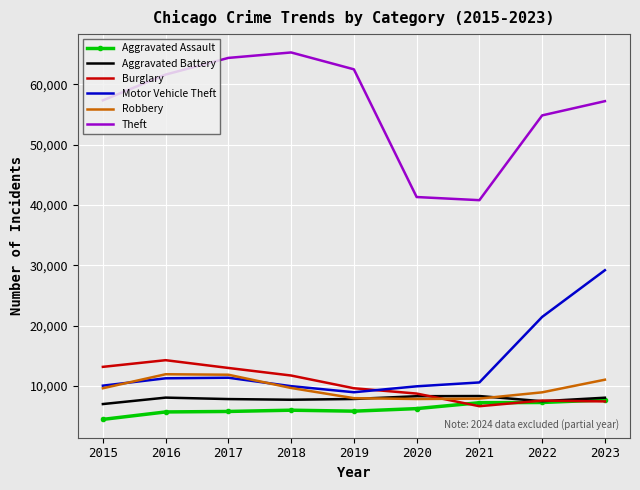

What is the total value across all series at 2023?

120698